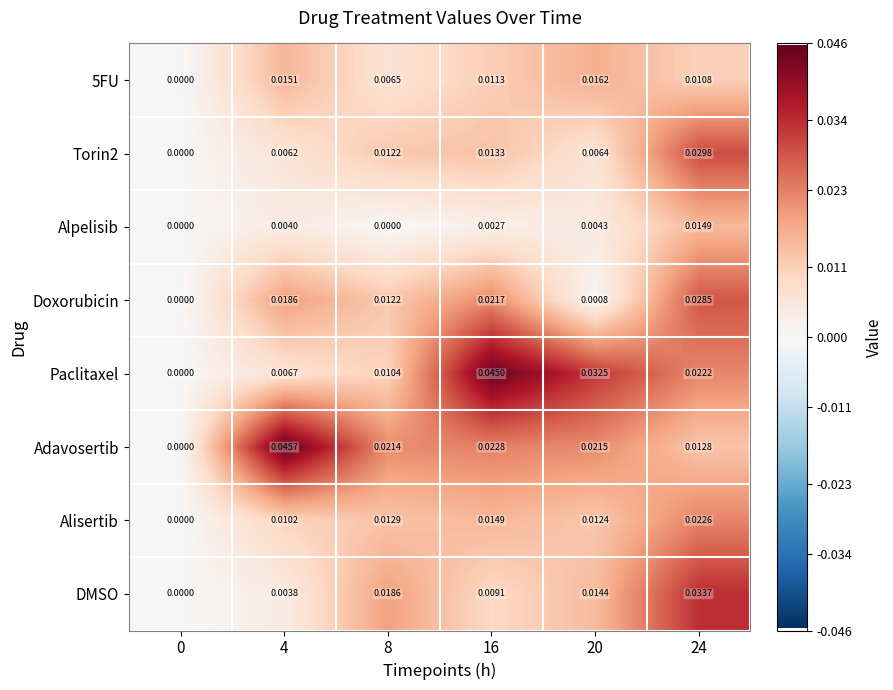

Is the value of Torin2 at 20 greater than the value of Paclitaxel at 8?

No